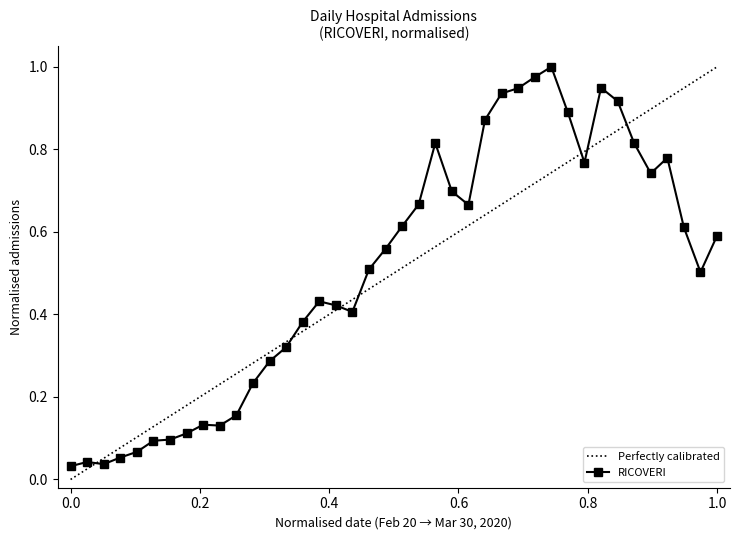

True or false: RICOVERI has more than 1 interior local peaks.

True